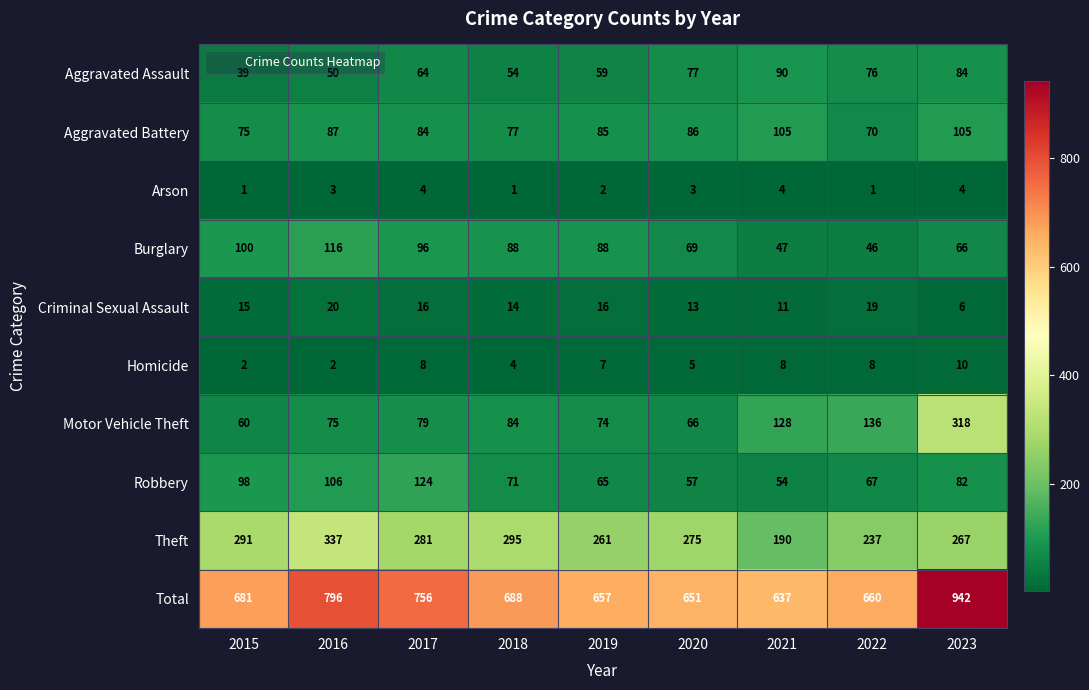

At which label does Burglary first exceed 88?

2015